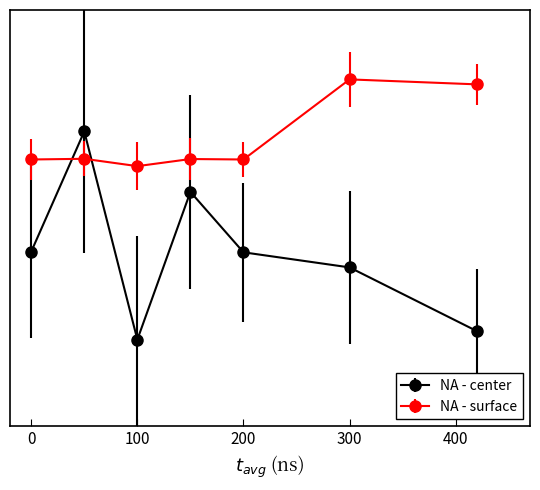

What are all the series names shown in the legend?

NA - center, NA - surface